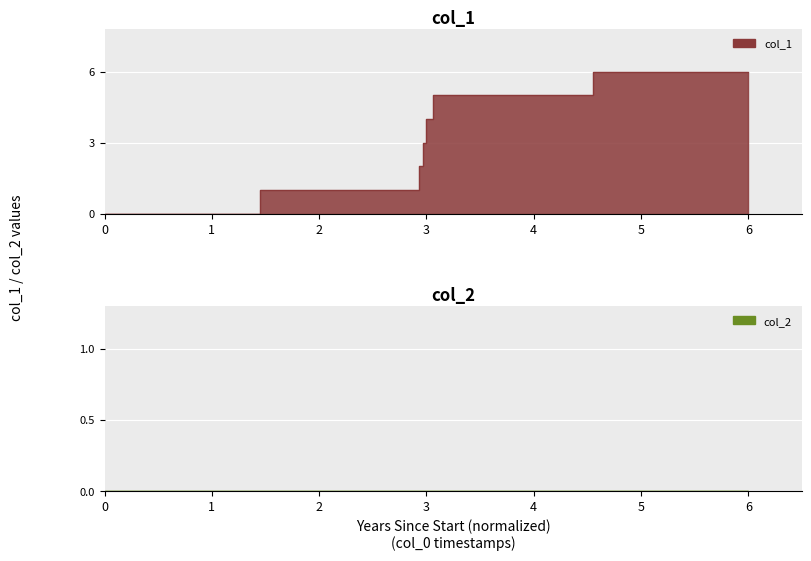

Read the value at 1608149745.

4